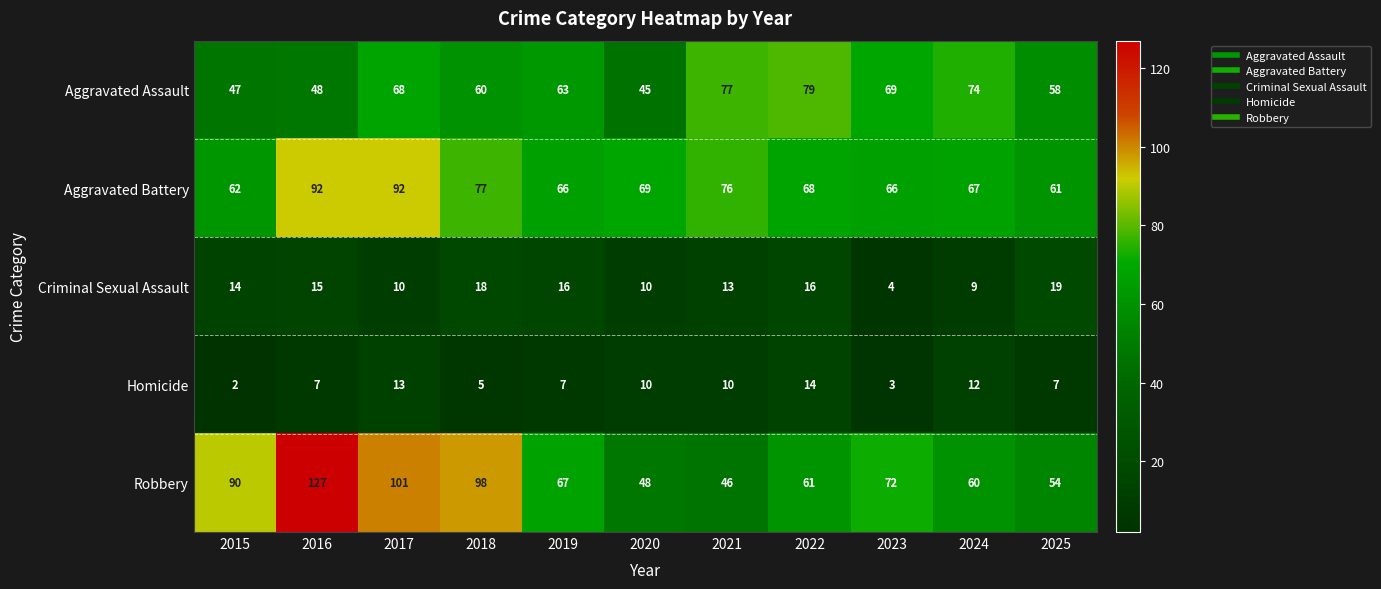

True or false: Aggravated Battery has a value of 66 at 2023.

True